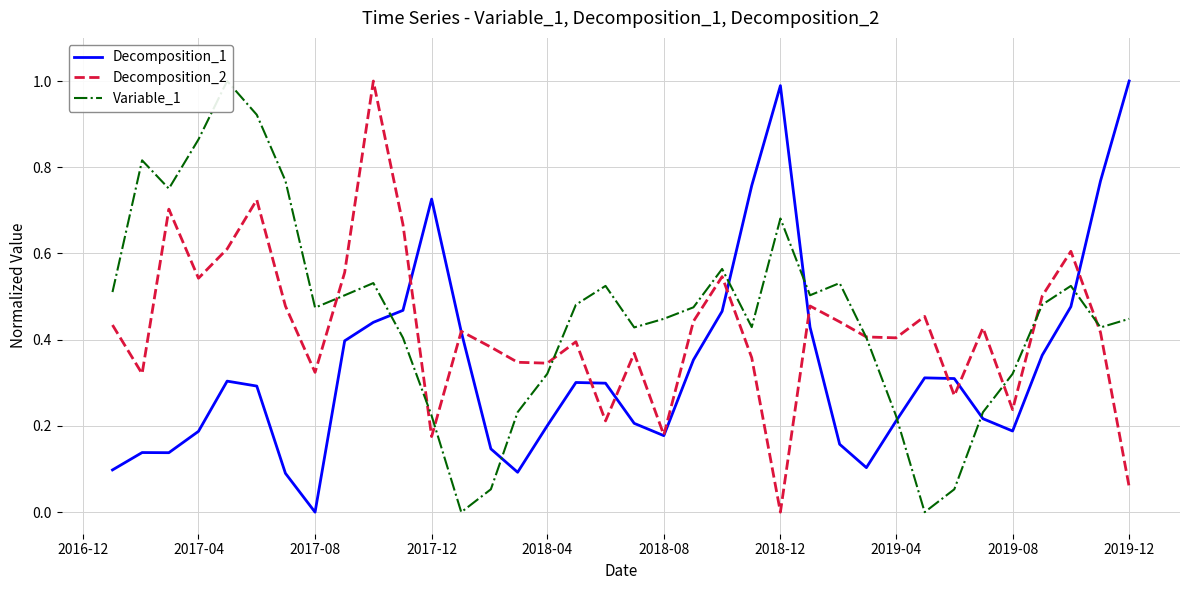

What is the difference between the maximum and minimum values in the Variable_1 series?

1.0